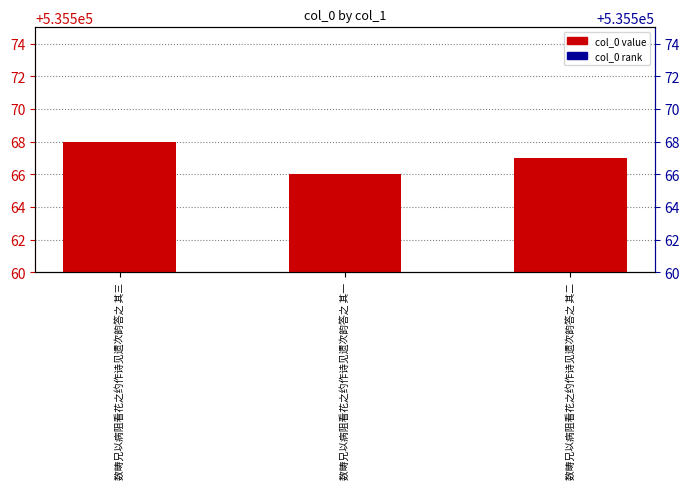

Is the value of col_0 at 数畴兄以病阻看花之约作诗见遗次韵答之 其一 greater than the value of secondary (col_0 index) at 数畴兄以病阻看花之约作诗见遗次韵答之 其三?

Yes